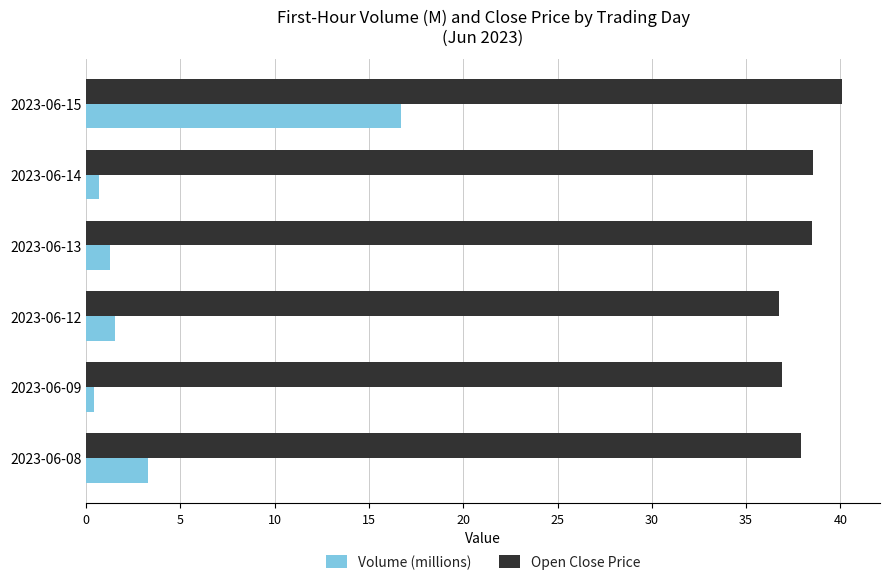

What is the spread (max minus min) of values at 2023-06-08?

34.6